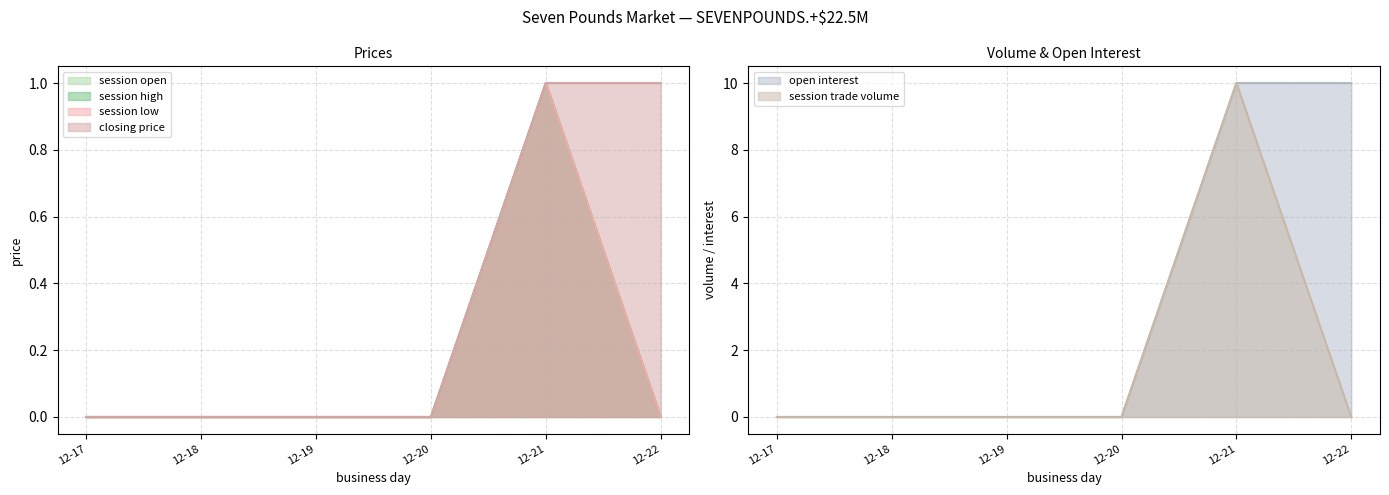

At which label does session trade volume reach its peak?

12-21